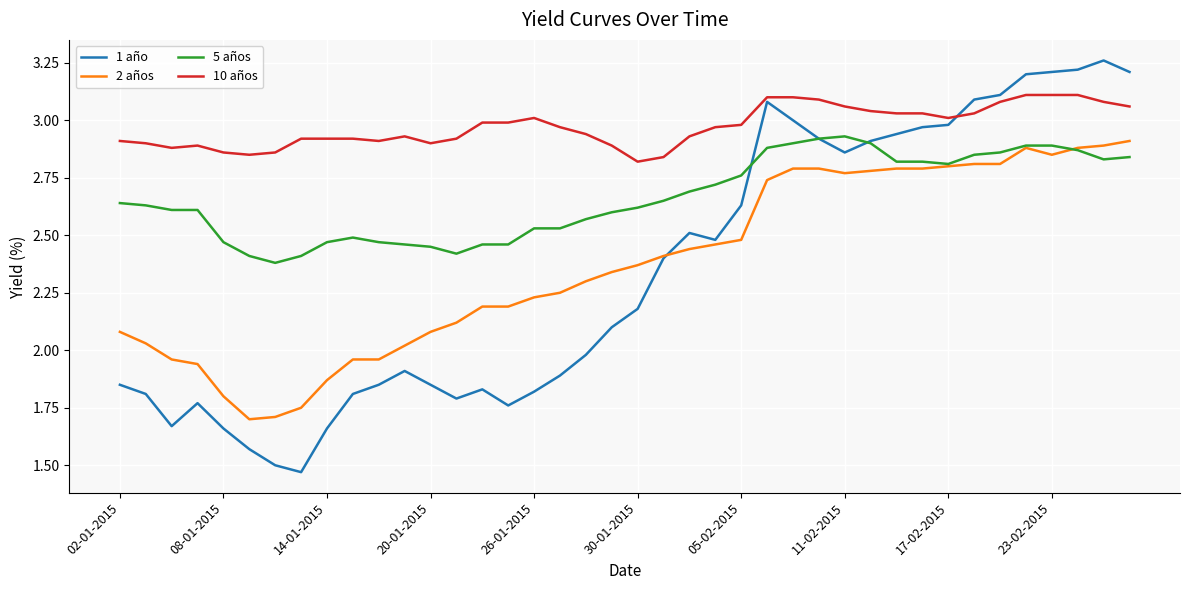

True or false: 10 años and 5 años intersect in this chart.

False